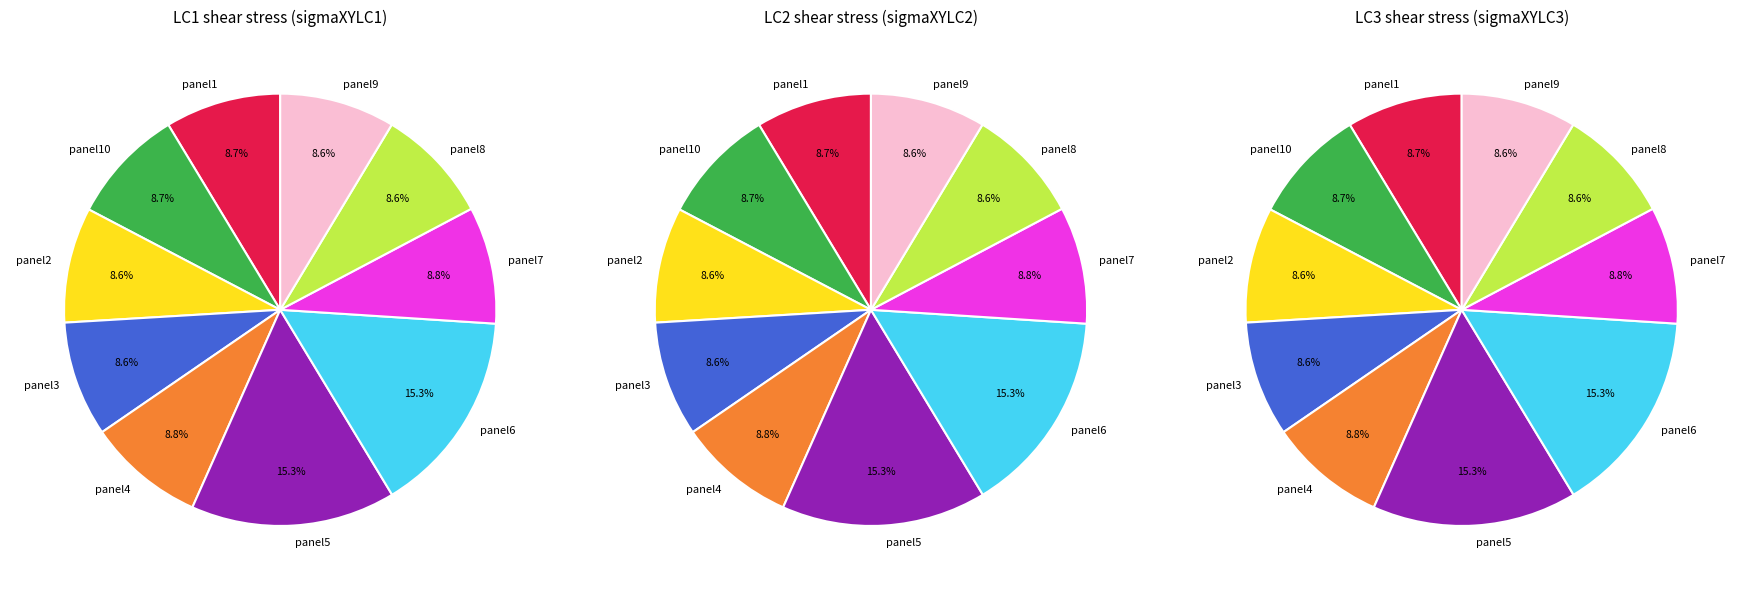

Combined, do panel1 and panel6 account for over 50%?

No